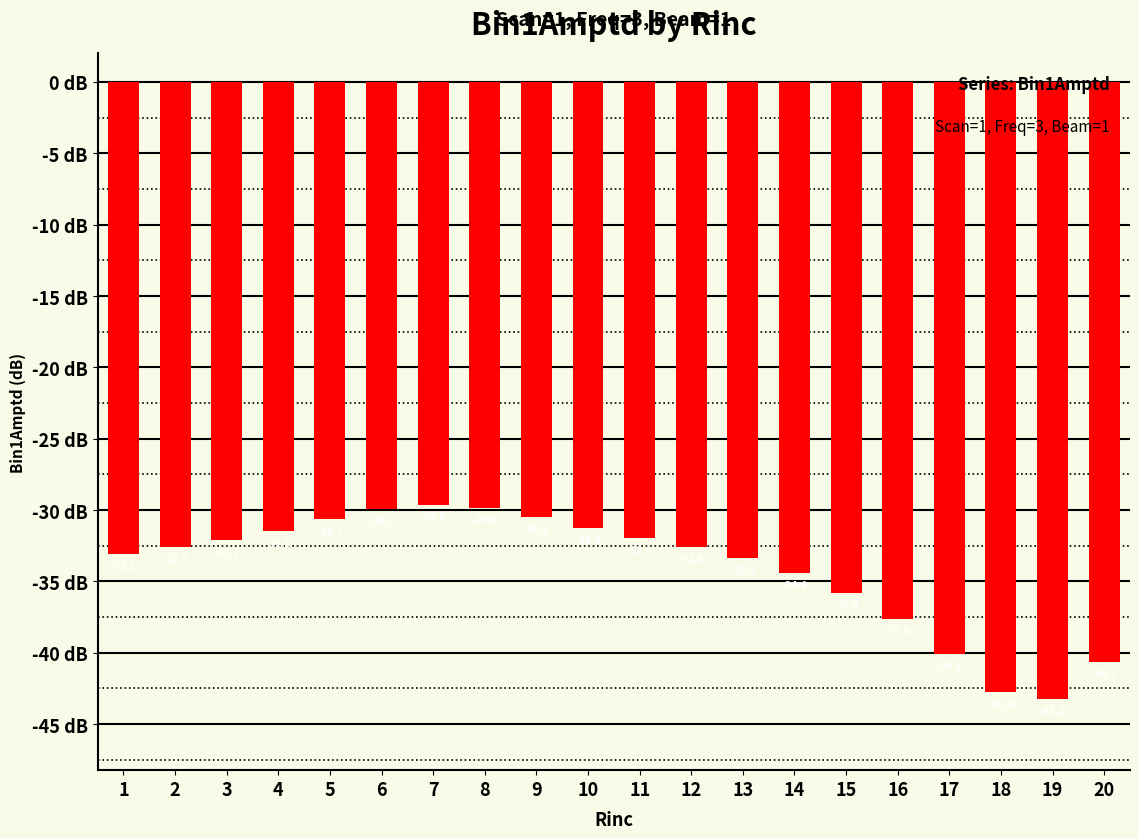

Are the bars grouped side by side (vs. stacked)?

No